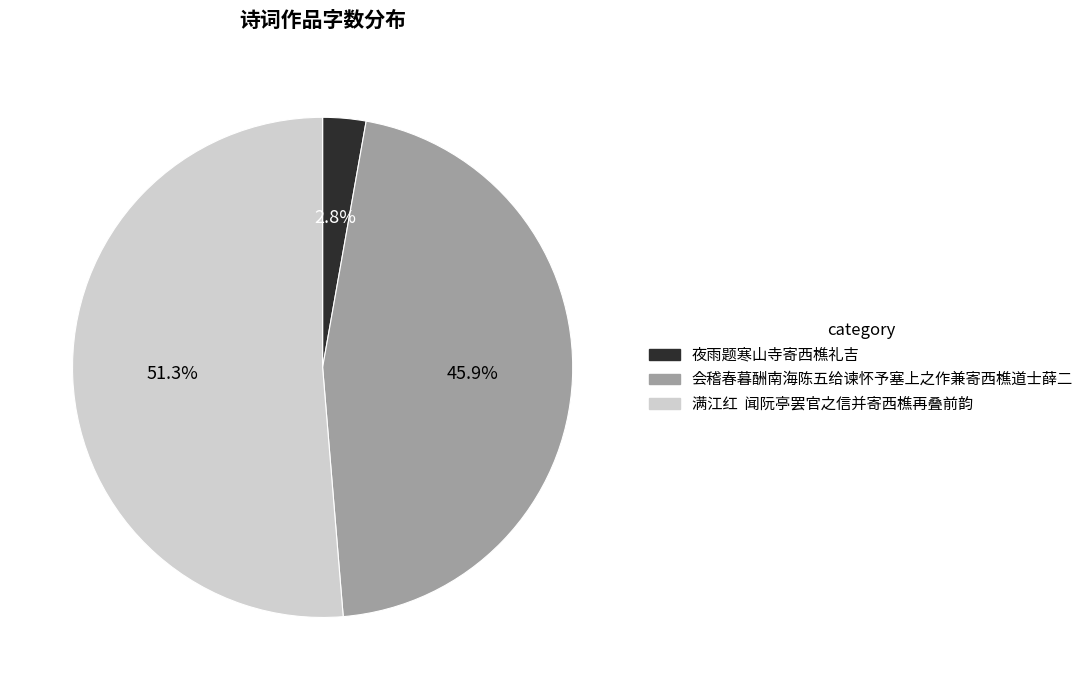

How many slices are in this pie chart?

3